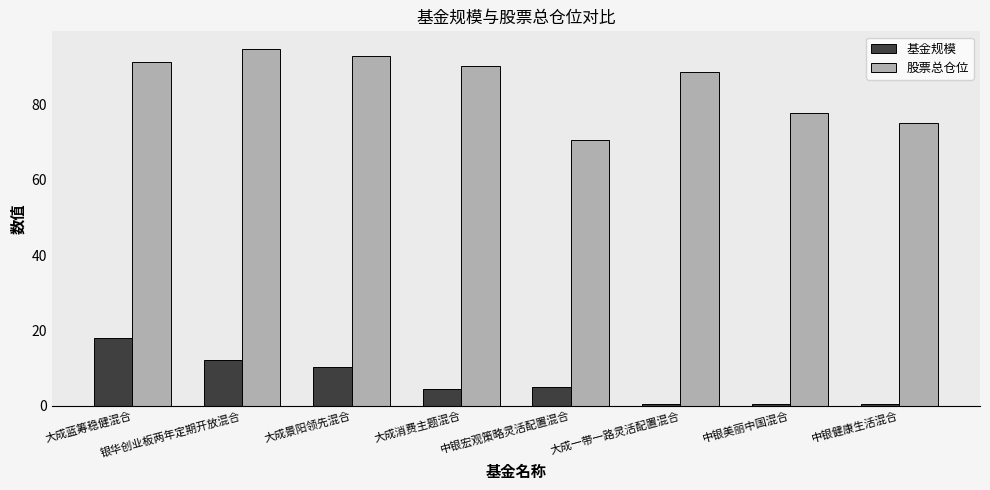

Where does the 股票总仓位 series first go above 90?

大成蓝筹稳健混合